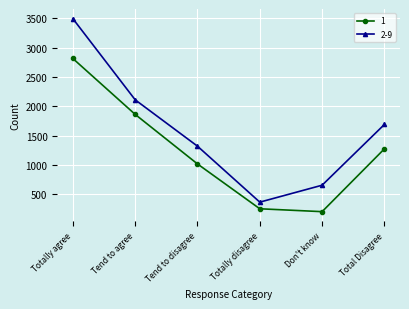

What is the value of the 1 point at the 1st from the left?

2814